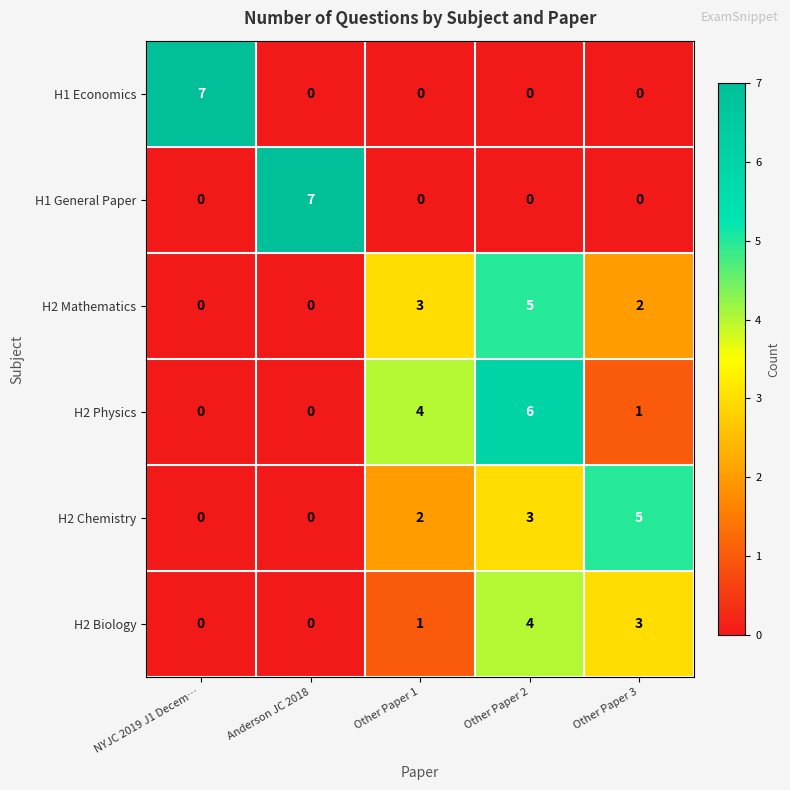

True or false: H2 Biology has a value of 4 at Other Paper 2.

True